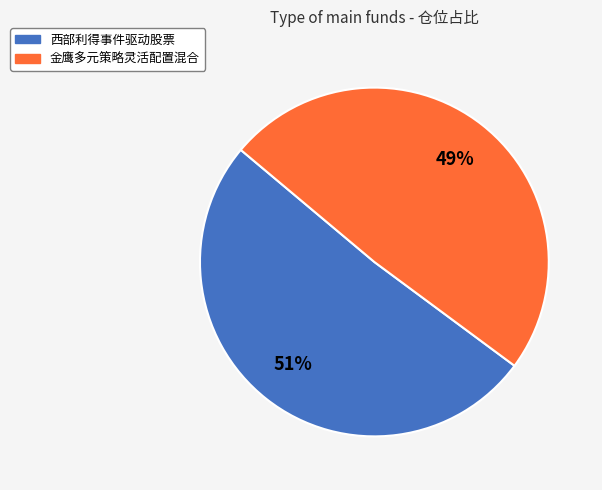

To the nearest percent, what is the difference between the 金鹰多元策略灵活配置混合 and 西部利得事件驱动股票 slice percentages?

2%